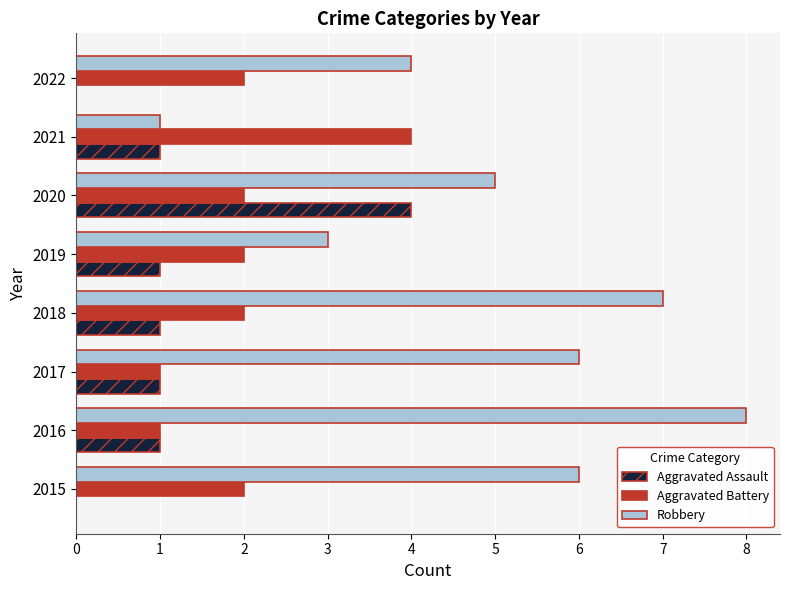

Which series changed the most between 2021 and 2022?

Robbery